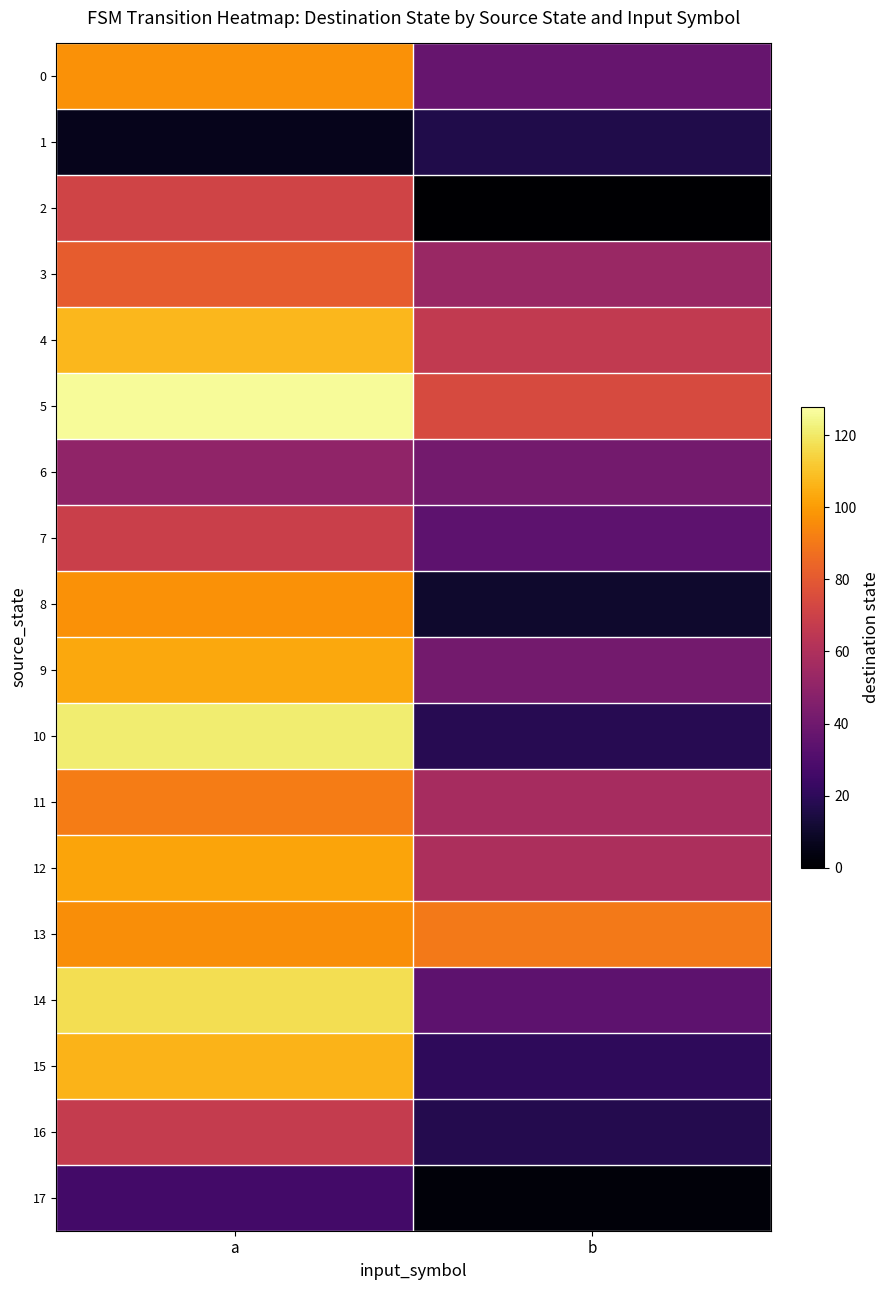

Which series has the widest spread of values?

10